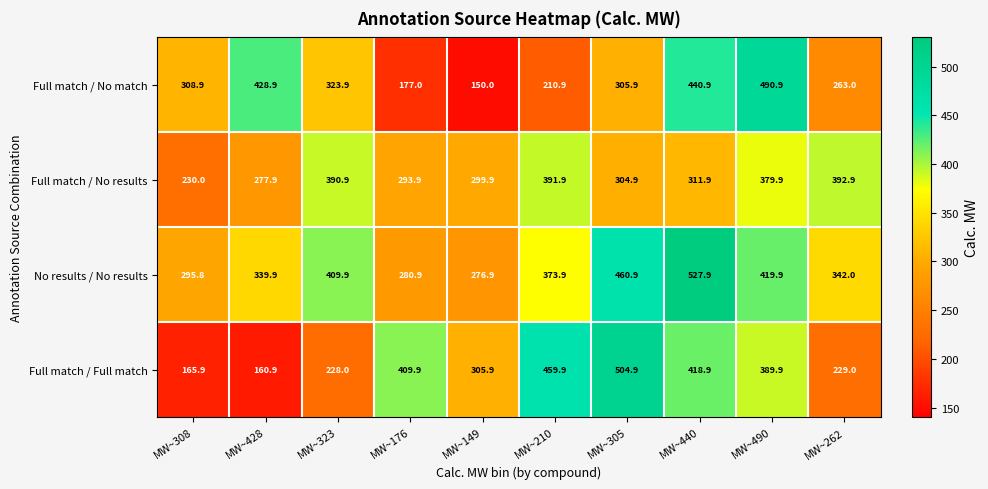

What is the spread (max minus min) of values at MW~305?

200.0